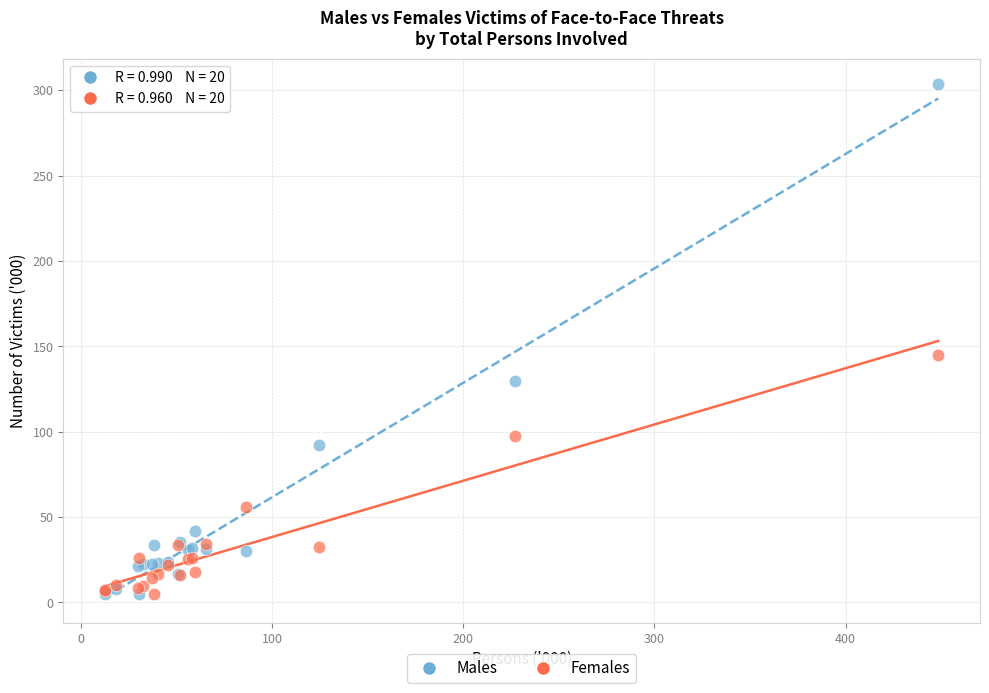

Which series has the widest spread of Y values?

Males